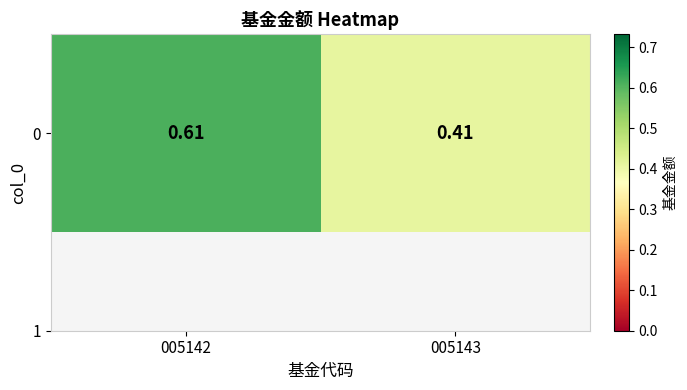

What is the sum of the values at 005142 and 005143?

1.0